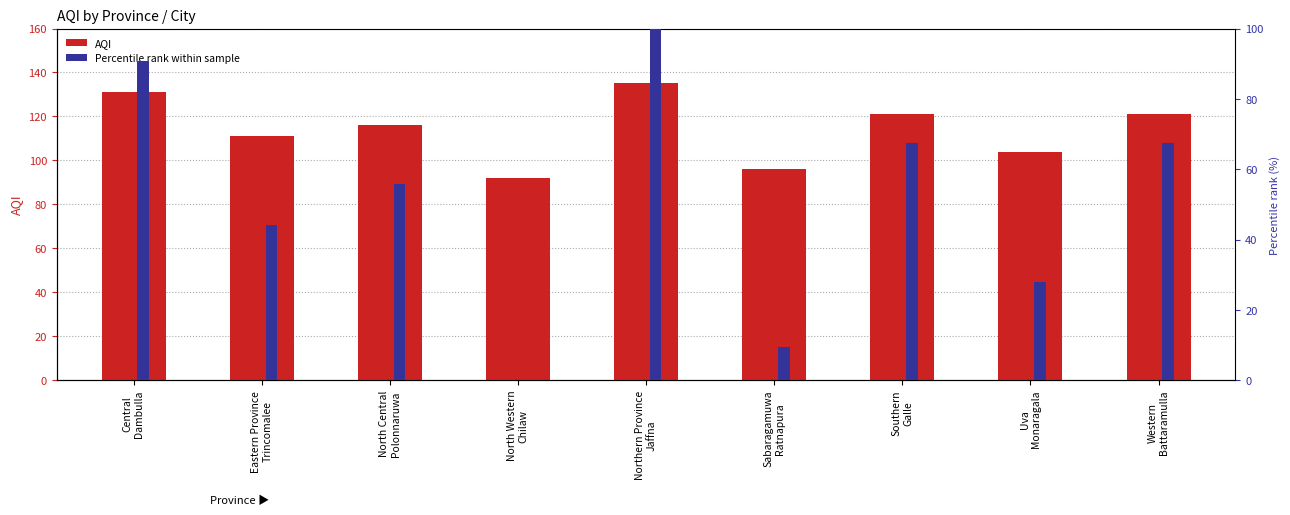

Reading left to right, transcribe all the data shown in this chart.

AQI: Central
Dambulla=131.0	Eastern Province
Trincomalee=111.0	North Central
Polonnaruwa=116.0	North Western
Chilaw=92.0	Northern Province
Jaffna=135.0	Sabaragamuwa
Ratnapura=96.0	Southern
Galle=121.0	Uva
Monaragala=104.0	Western
Battaramulla=121.0
Percentile rank within sample: Central
Dambulla=90.7	Eastern Province
Trincomalee=44.2	North Central
Polonnaruwa=55.8	North Western
Chilaw=0.0	Northern Province
Jaffna=100.0	Sabaragamuwa
Ratnapura=9.3	Southern
Galle=67.4	Uva
Monaragala=27.9	Western
Battaramulla=67.4